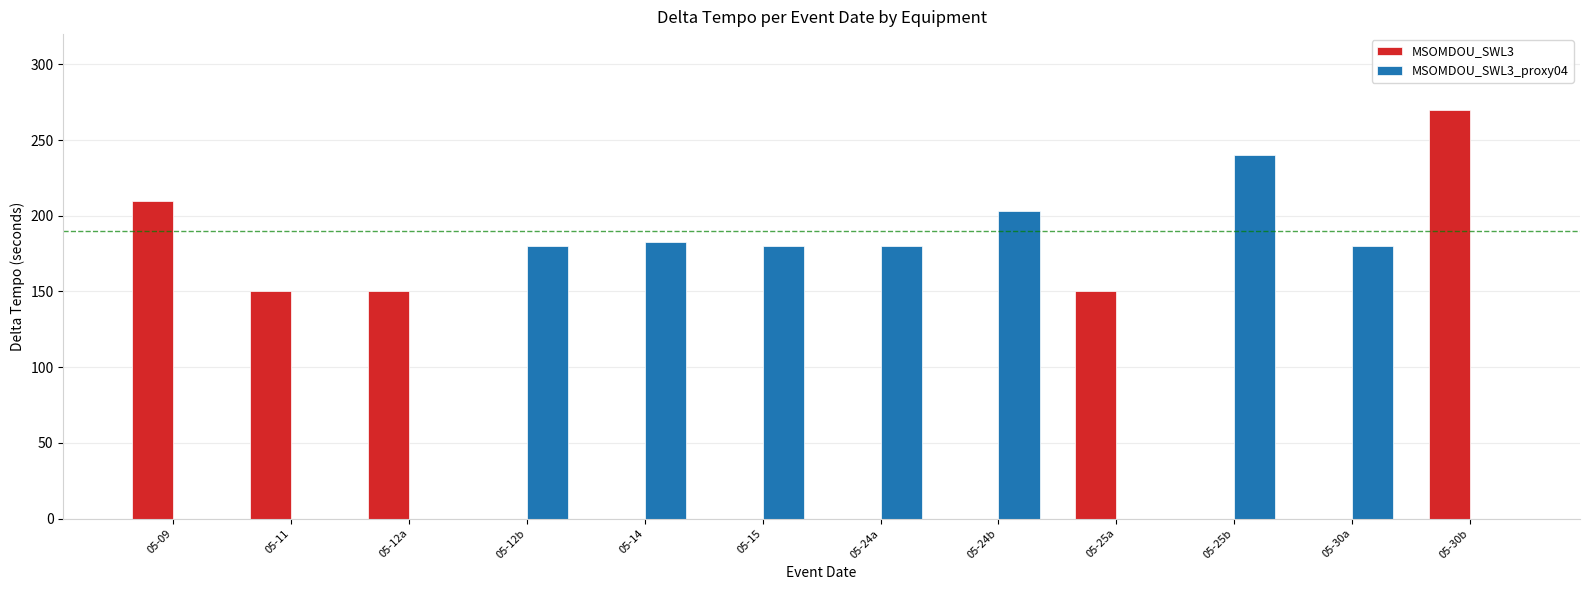

Which series has the largest total across all categories?

MSOMDOU_SWL3_proxy04